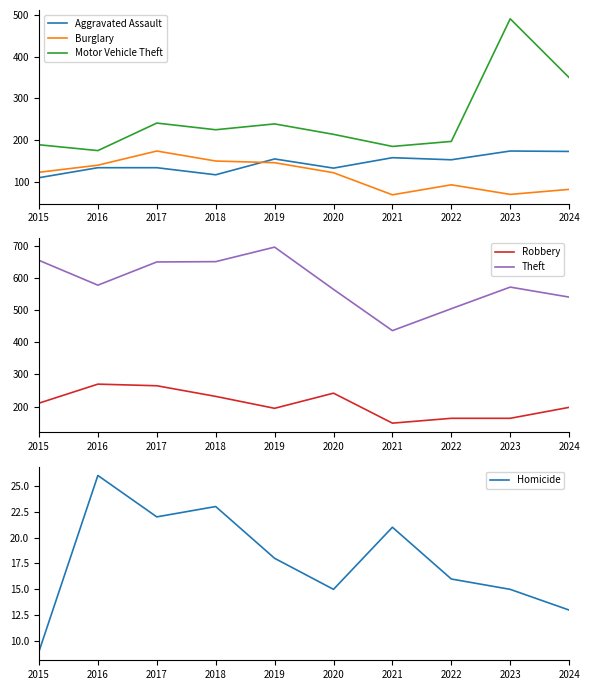

What is the lowest value of the Motor Vehicle Theft series?

175